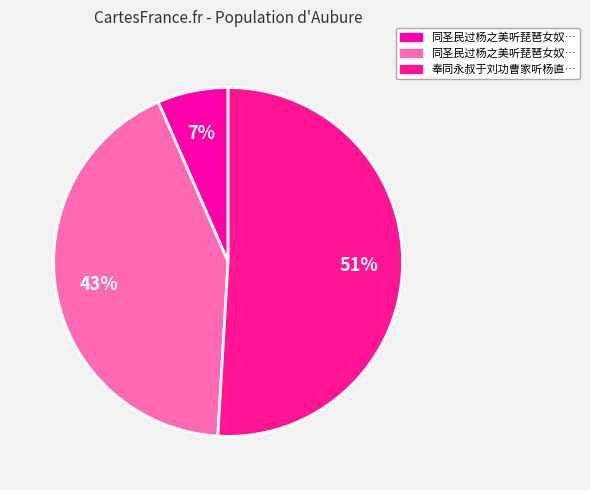

Count the number of slices in the pie.

3